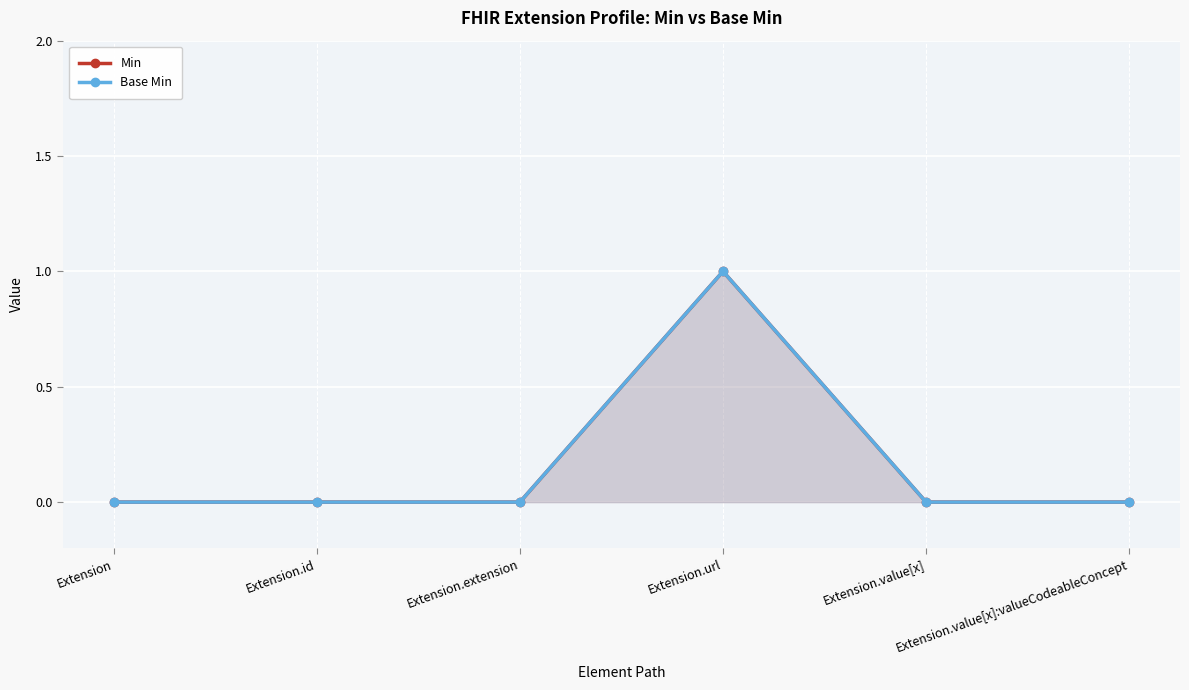

Reading right to left, list all the values displayed in this chart.

Min: Extension.value[x]:valueCodeableConcept=0	Extension.value[x]=0	Extension.url=1	Extension.extension=0	Extension.id=0	Extension=0
Base Min: Extension.value[x]:valueCodeableConcept=0	Extension.value[x]=0	Extension.url=1	Extension.extension=0	Extension.id=0	Extension=0